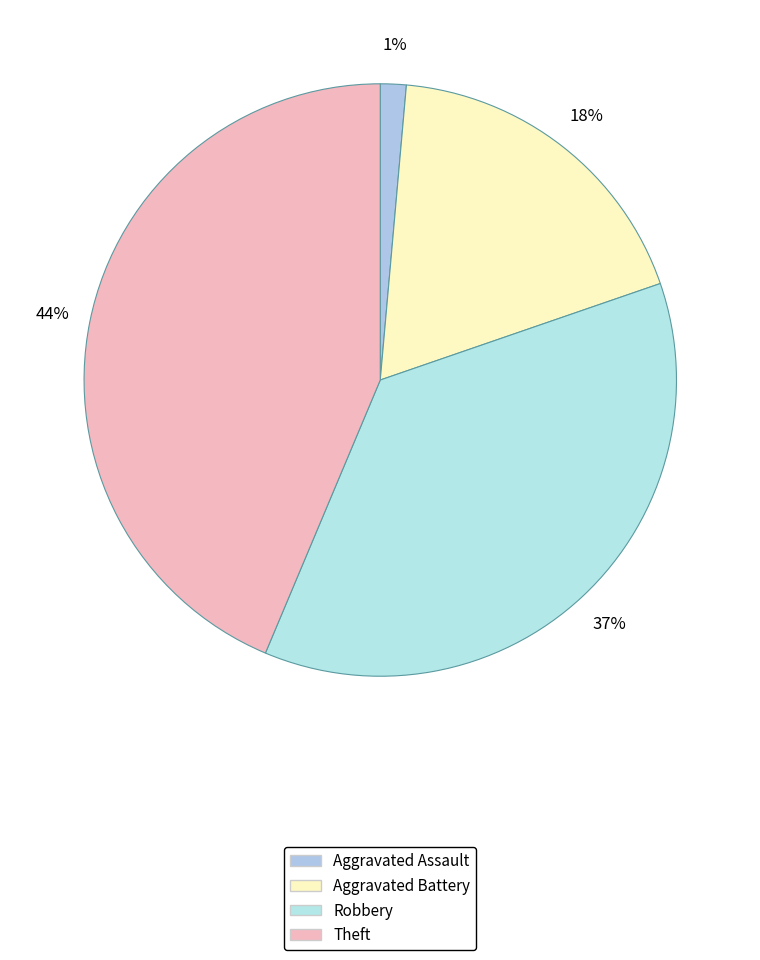

How many slices are in this pie chart?

4